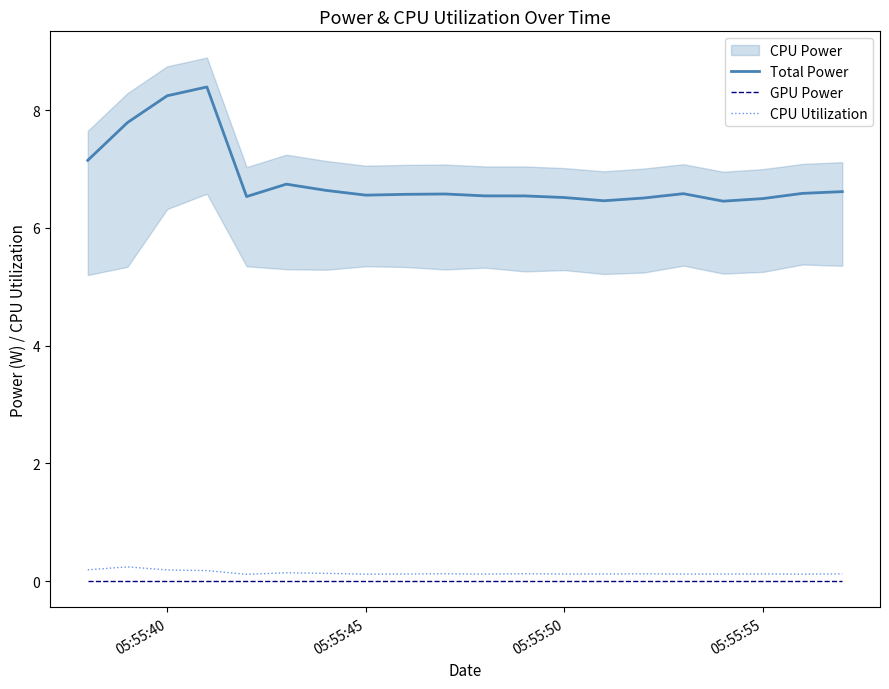

True or false: Total Power and CPU Utilization cross at least once.

False